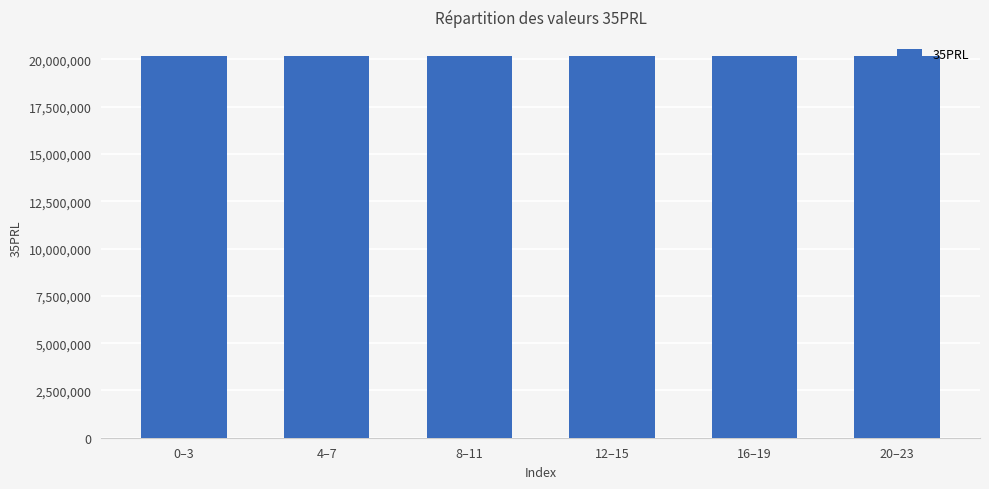

What is the label of the 1st bar from the left?

0–3